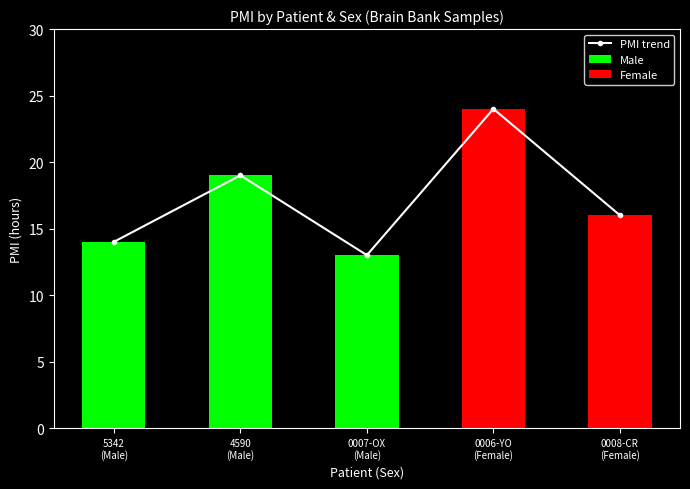

At which label is the value closest to 18?

4590
(Male)